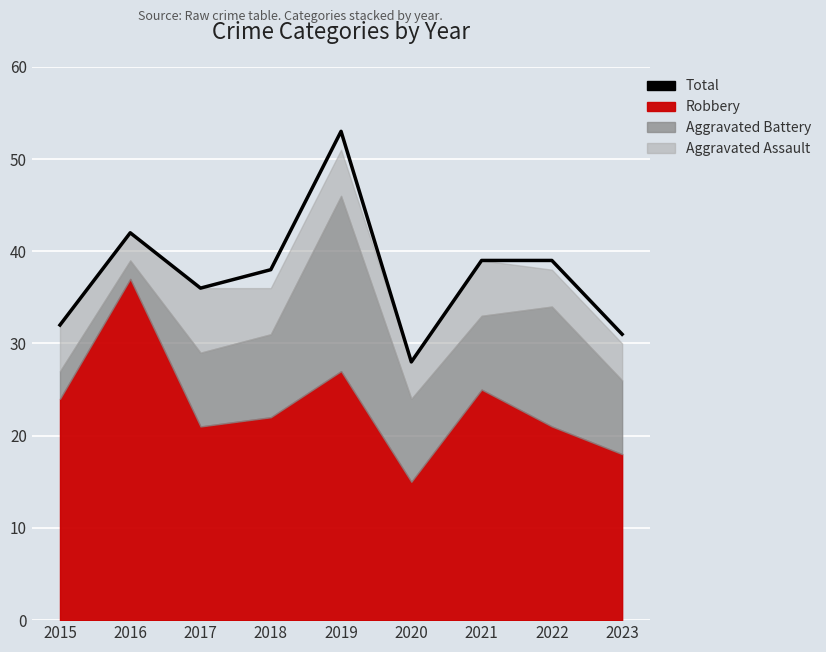

Reading left to right, extract all data points from this chart.

2015=32	2016=42	2017=36	2018=38	2019=53	2020=28	2021=39	2022=39	2023=31